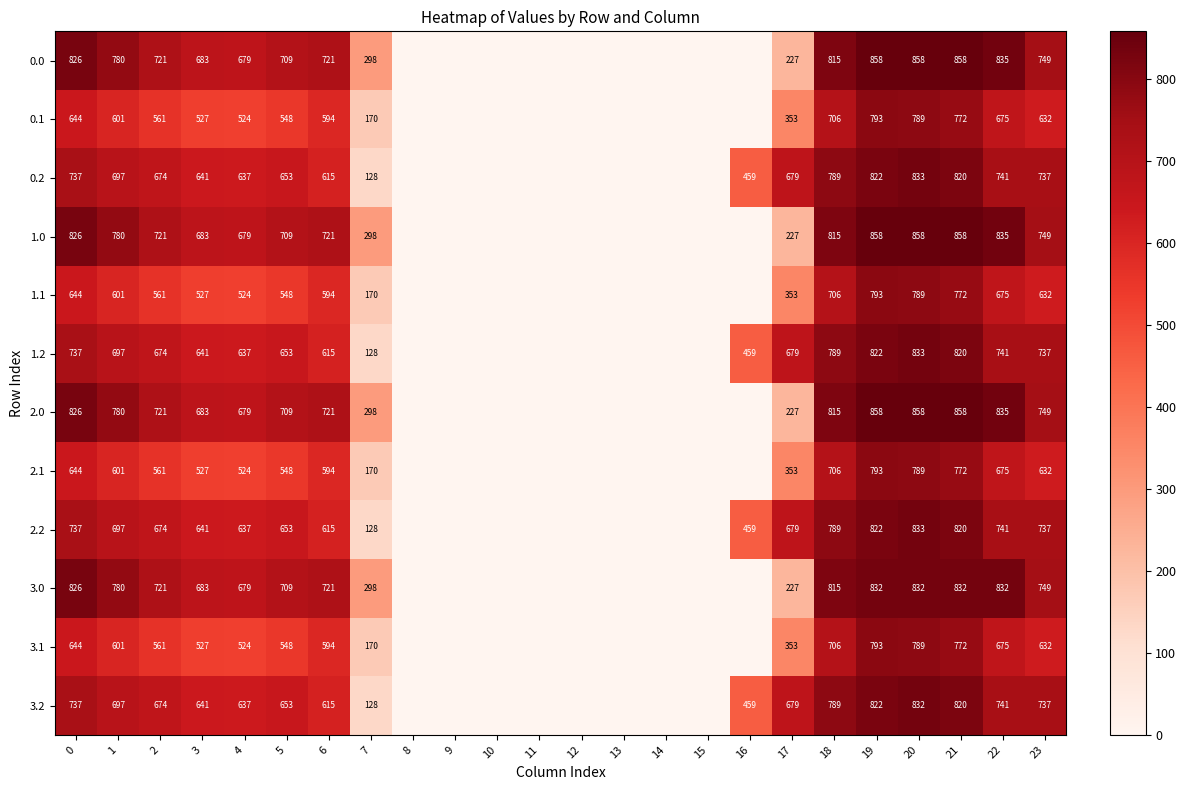

What is the difference between the second highest and minimum values in the 0.2 series?

821.9